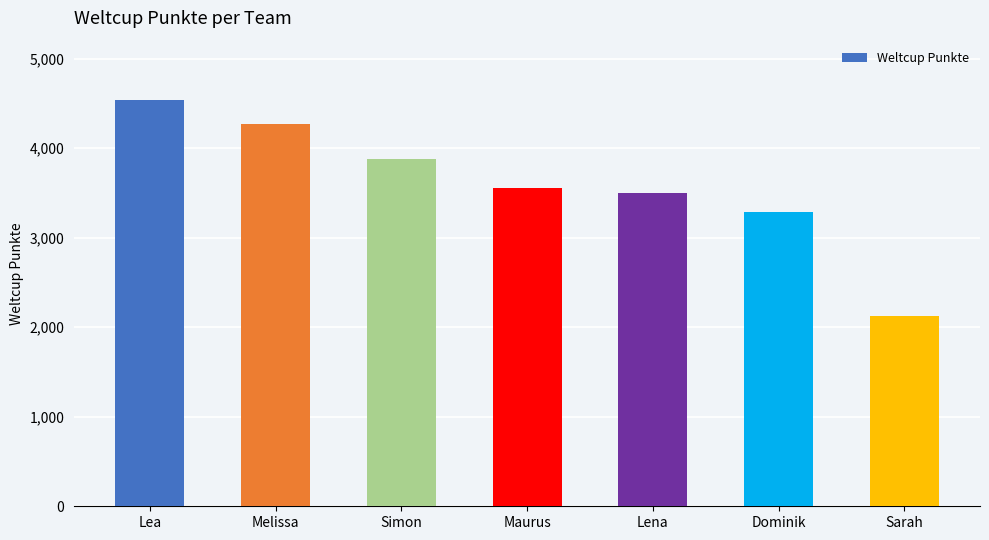

The chart shows a value of 4268 at Melissa. True or false?

True